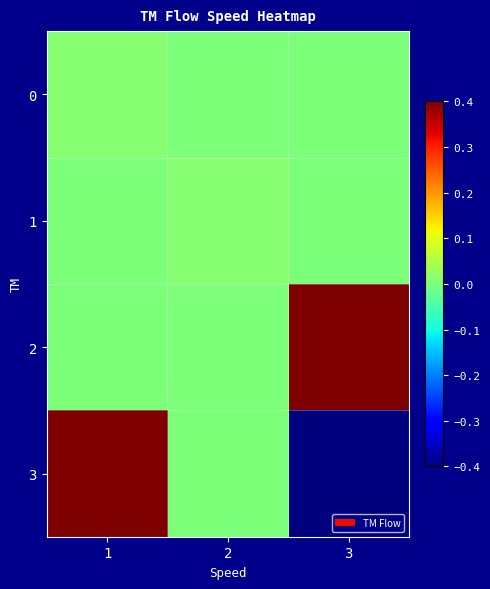

Which series changed the most between 2 and 3?

2